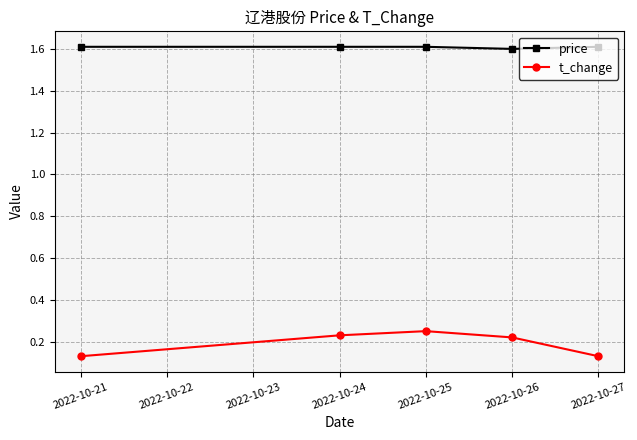

How many categories are shown in the chart?

5